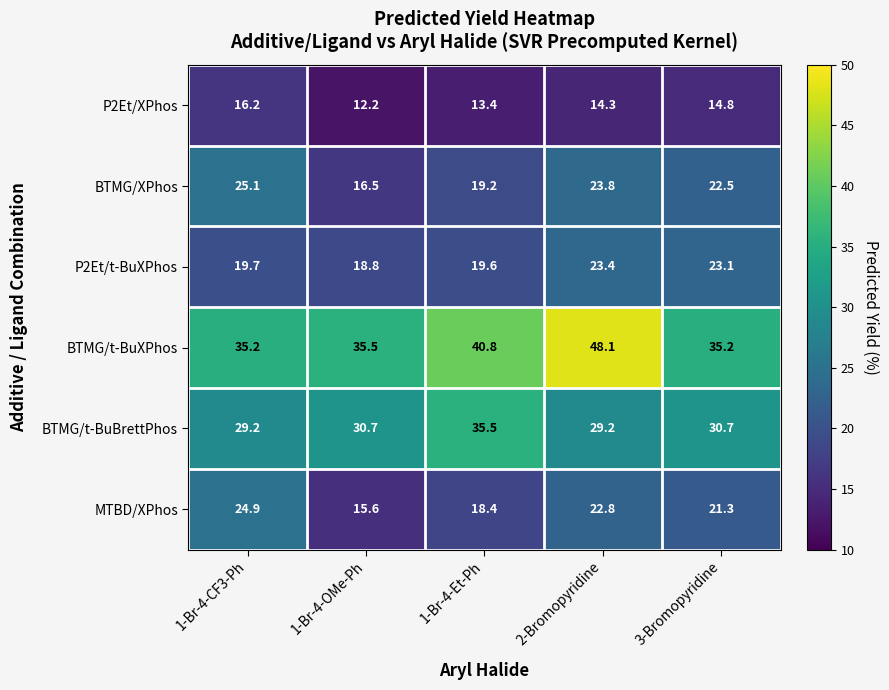

At which category is the sum across all series the highest?

2-Bromopyridine